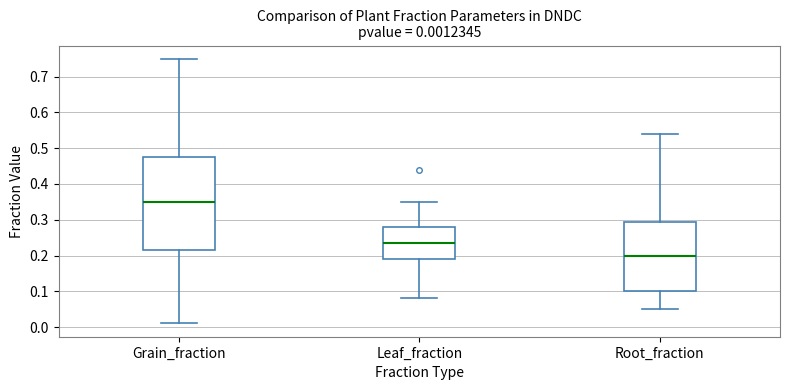

Which box's median line is the highest?

Grain_fraction